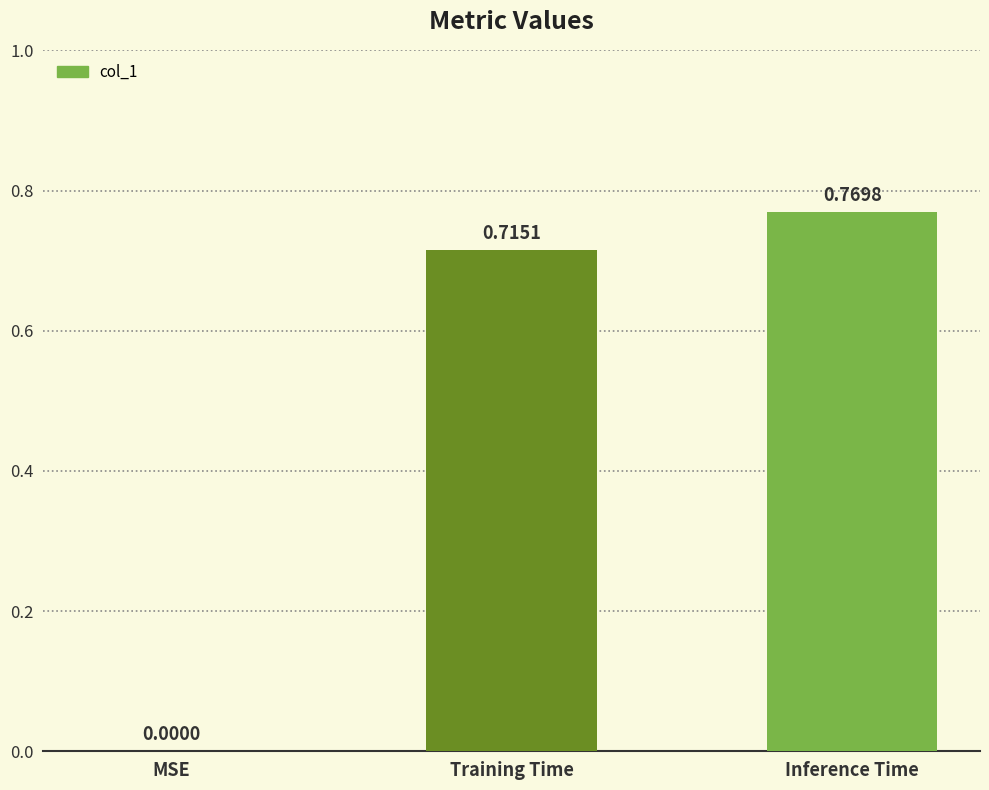

Which category has the highest value across all series?

Inference Time